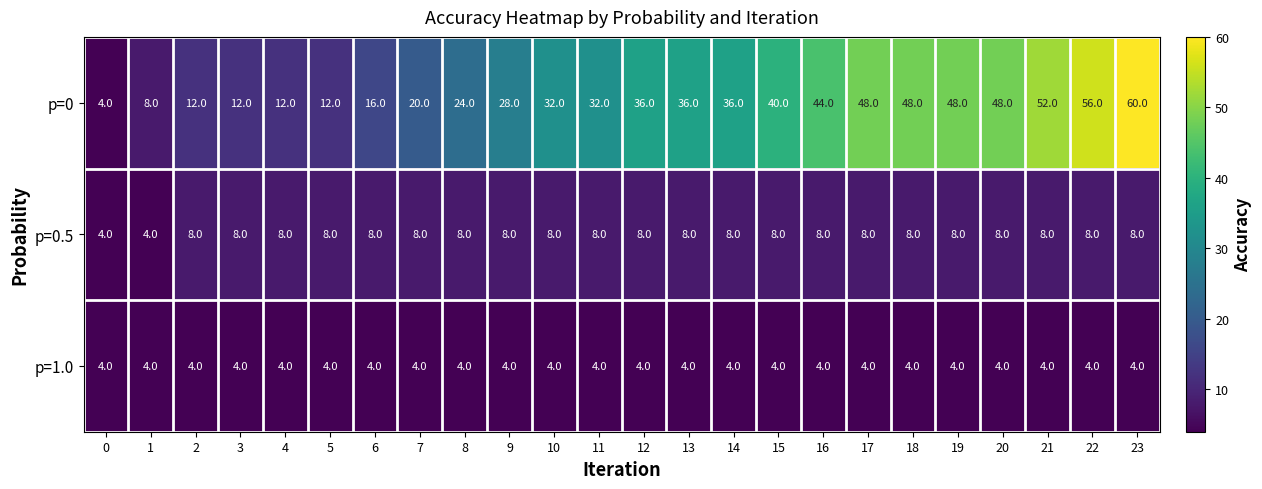

At which category does the chart reach its peak across all series?

23